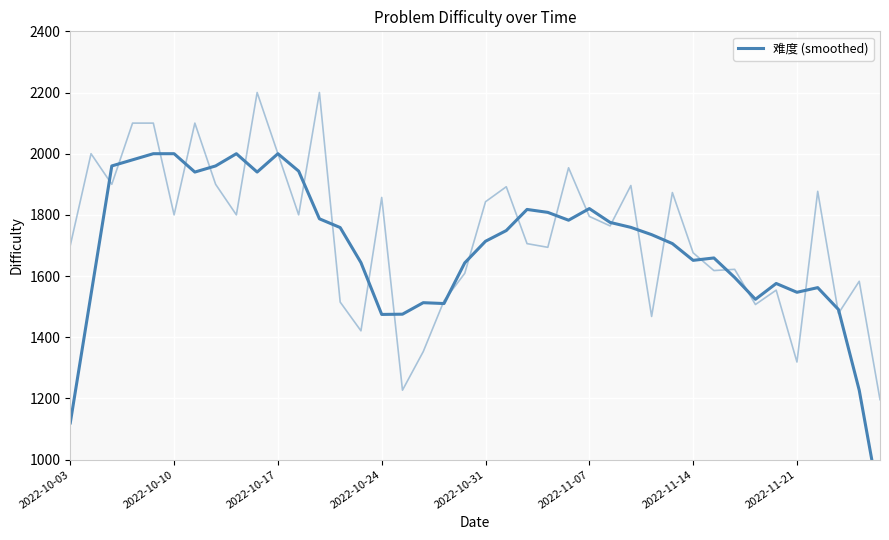

Which has a higher value, 9 or 14?

9